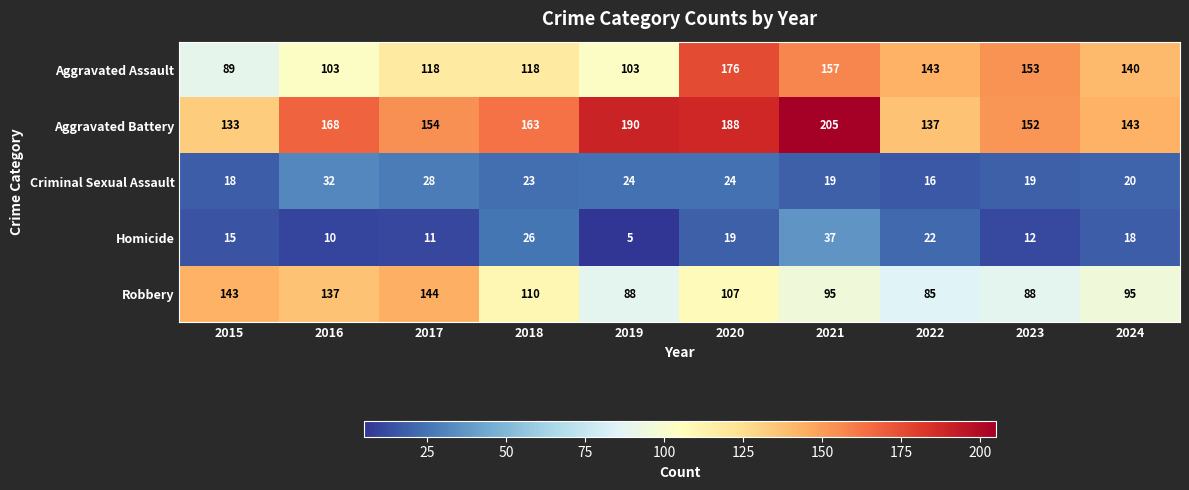

List the series in order of their peak value, lowest first.

Criminal Sexual Assault, Homicide, Robbery, Aggravated Assault, Aggravated Battery